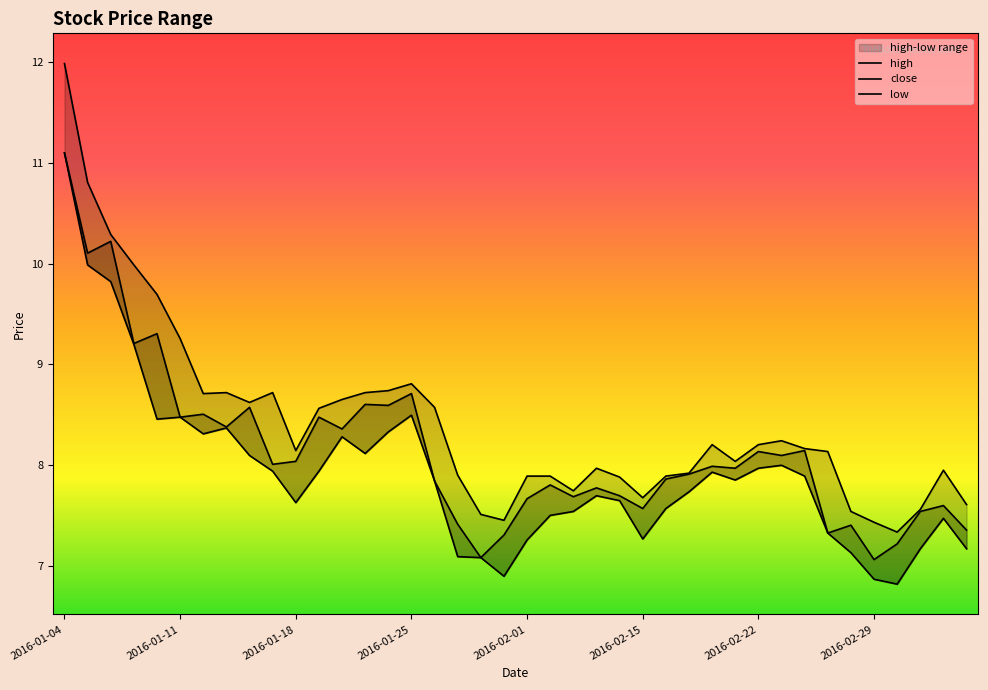

What is the difference between the maximum and minimum values in the low series?

4.3